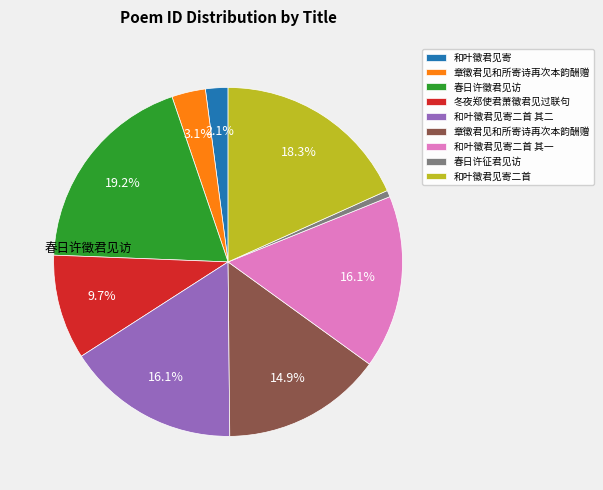

Is there a majority slice in this chart?

No